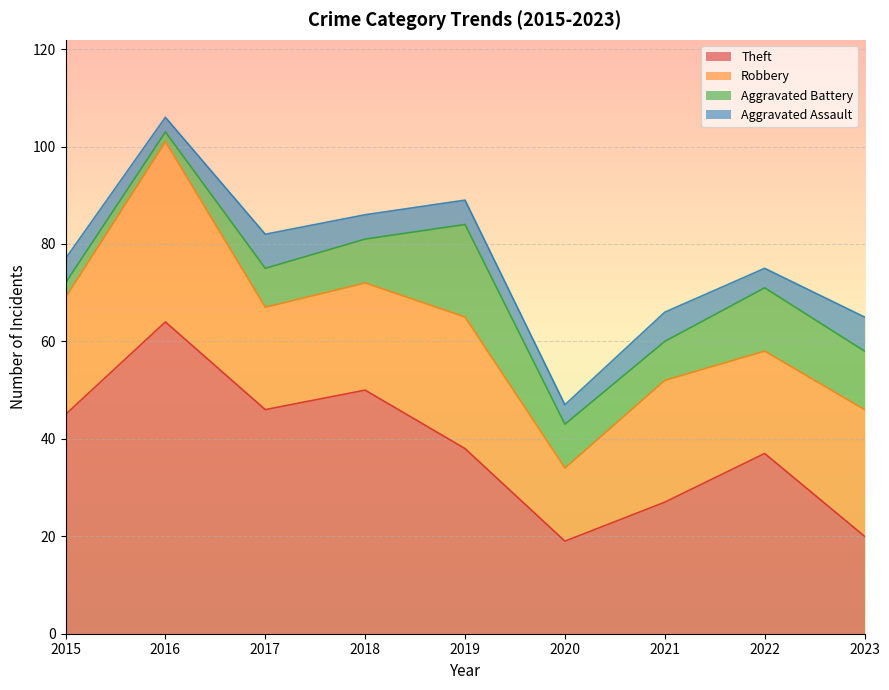

What is the value of the Robbery point at the 9th from the left?

26